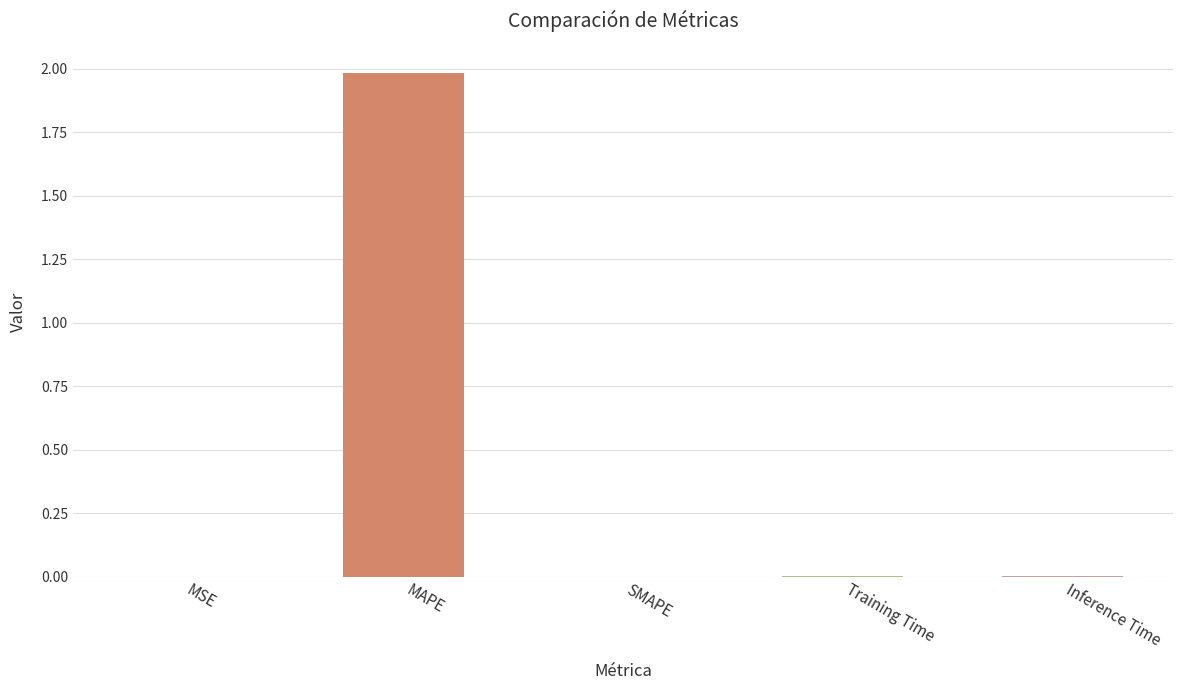

What is the average value?

0.4